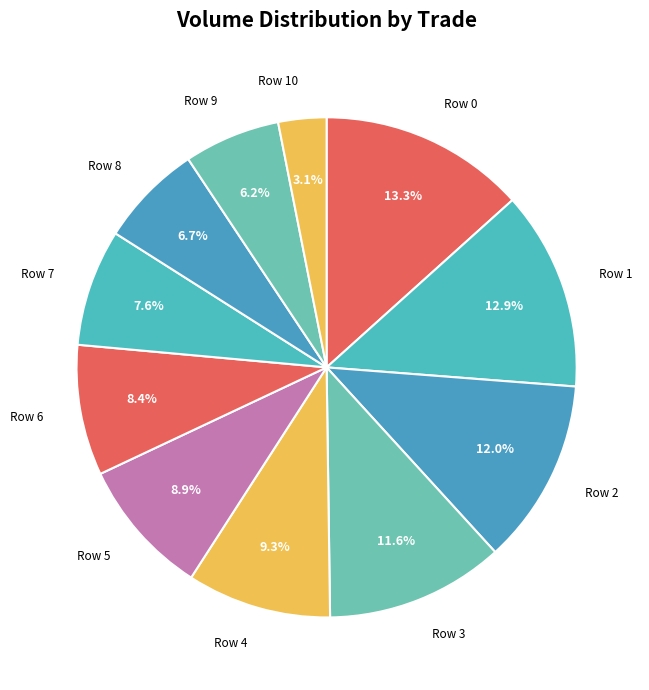

To the nearest percent, what is the average slice percentage?

9%